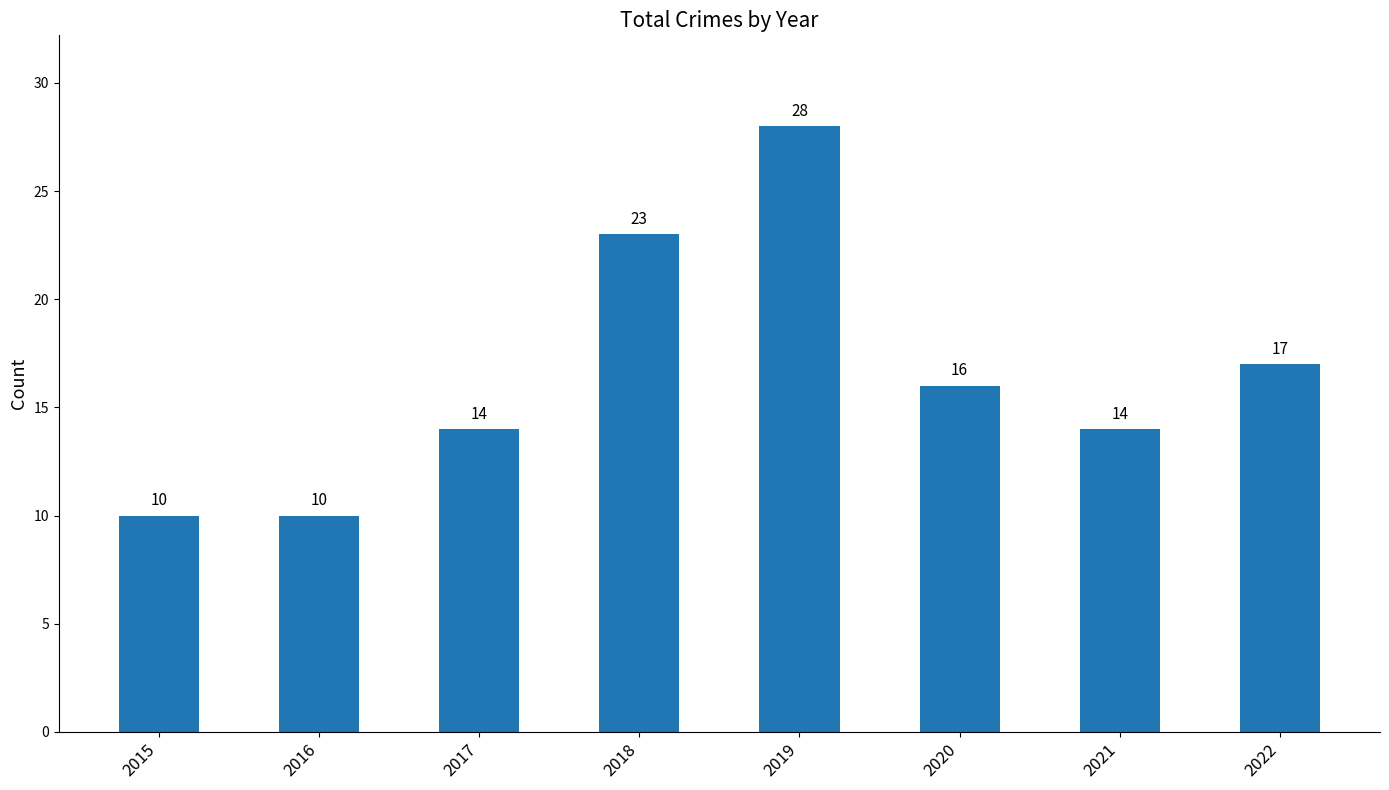

What is the difference between the second highest and second lowest values?

13